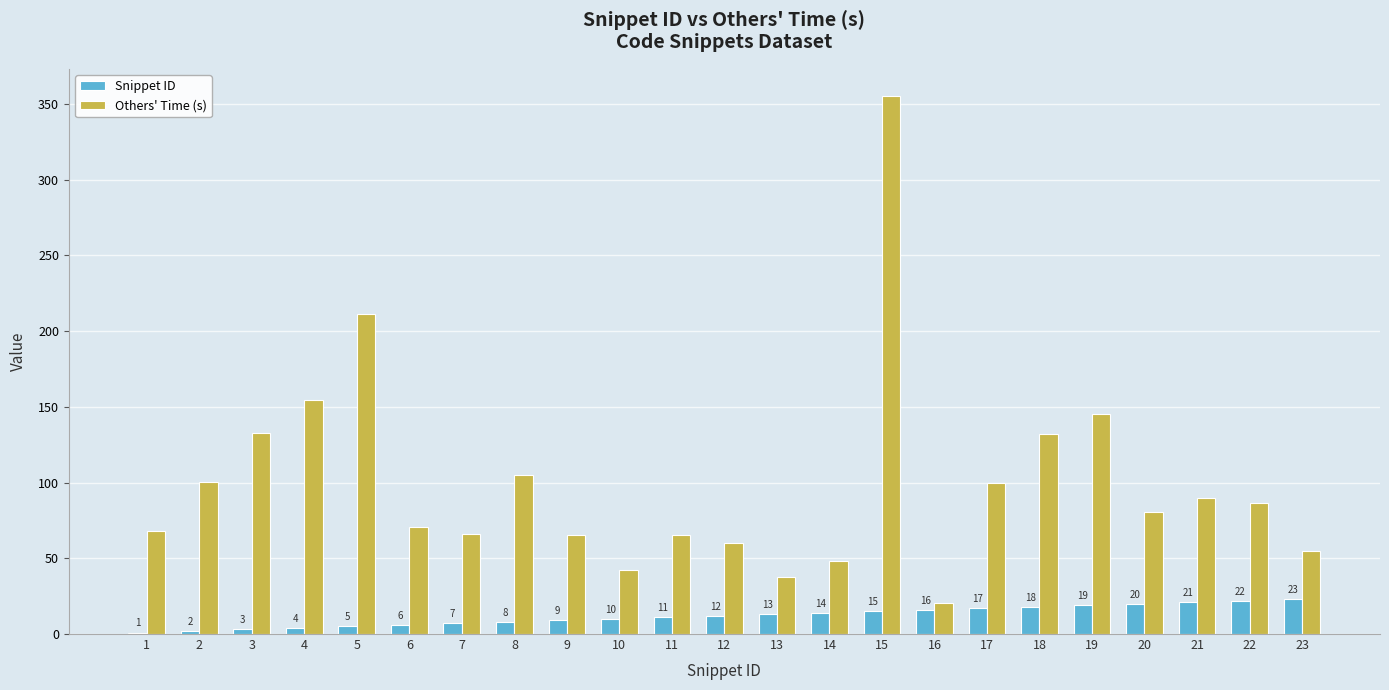

What is the highest value of the Snippet ID series?

23.0